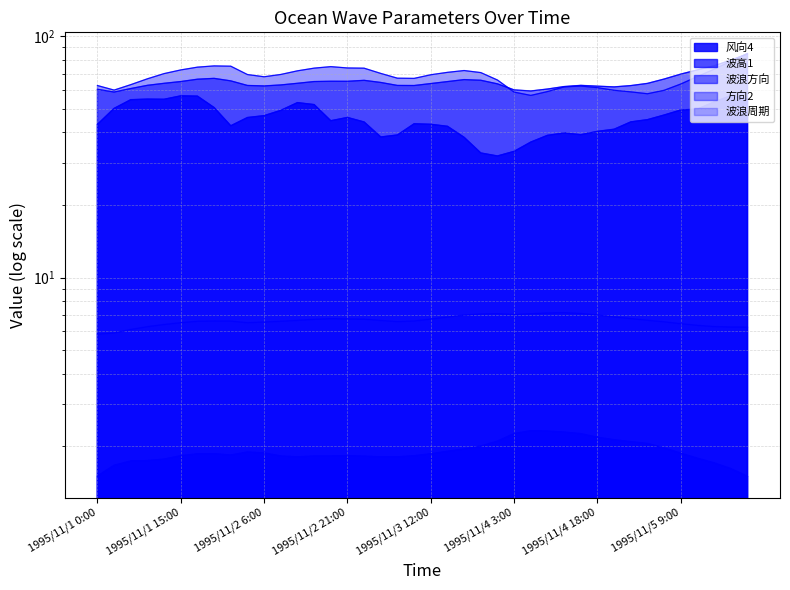

How many series are shown in this chart?

5